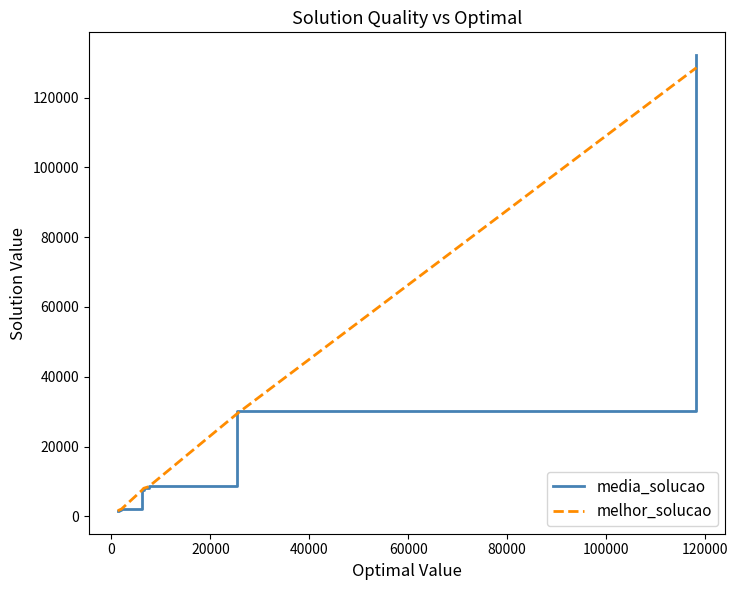

What are all the series names shown in the legend?

media_solucao, melhor_solucao